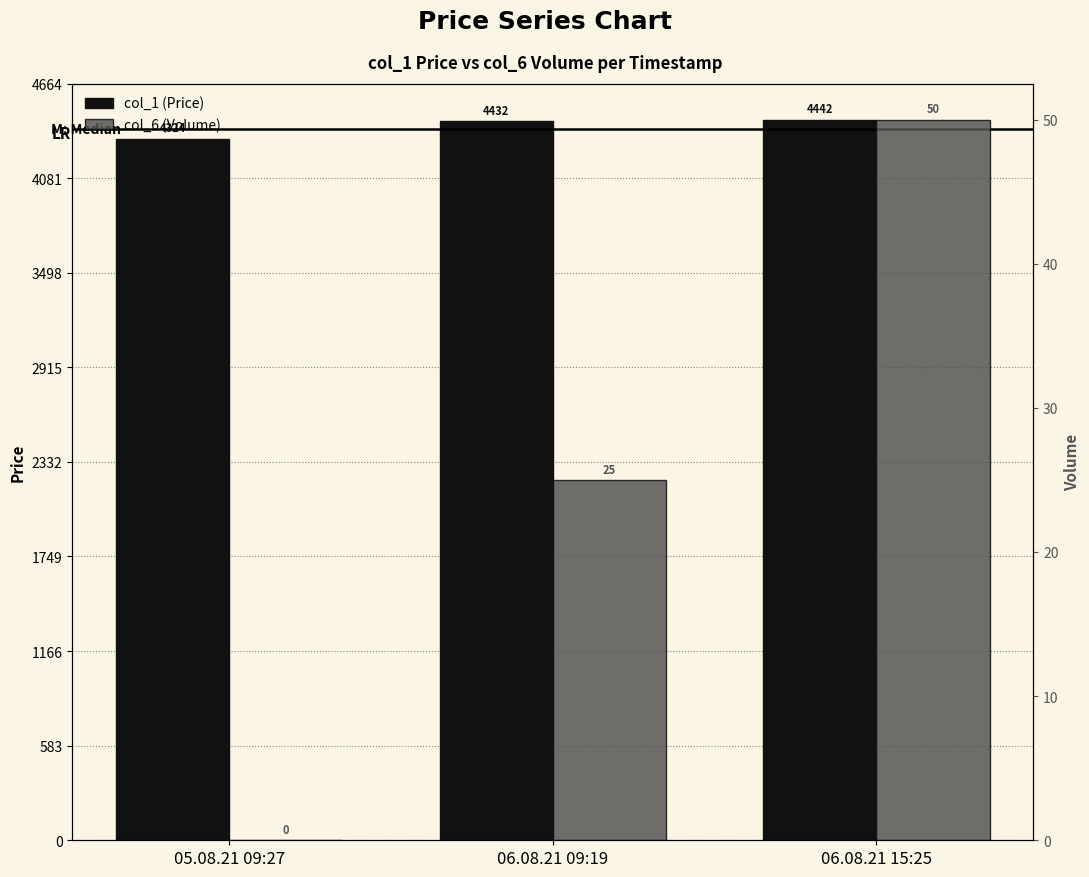

What is the difference between the maximum and minimum values in the col_6 (Volume) series?

50.0